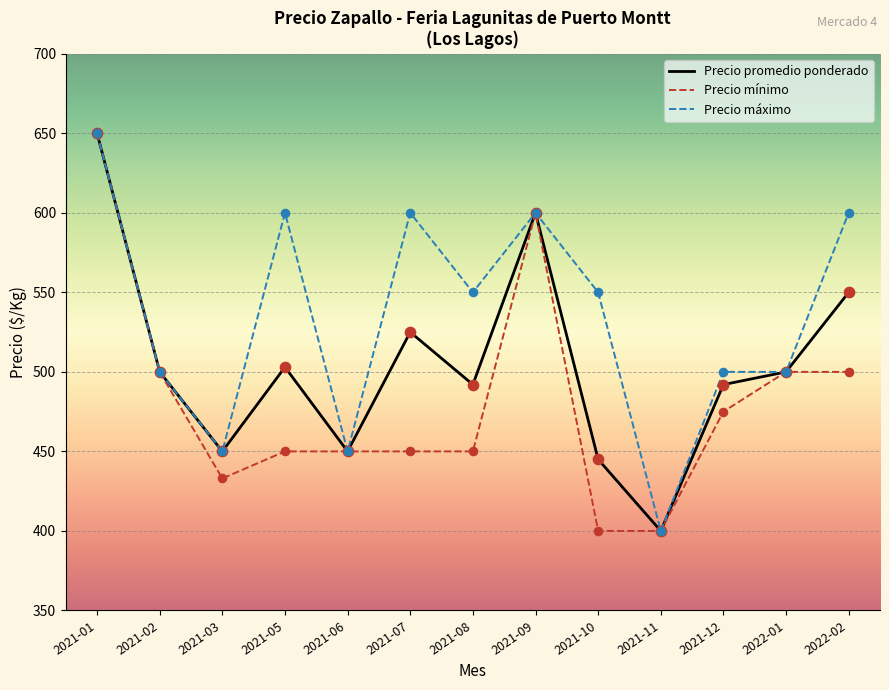

Which series changed the most between 2021-05 and 2022-01?

Precio máximo